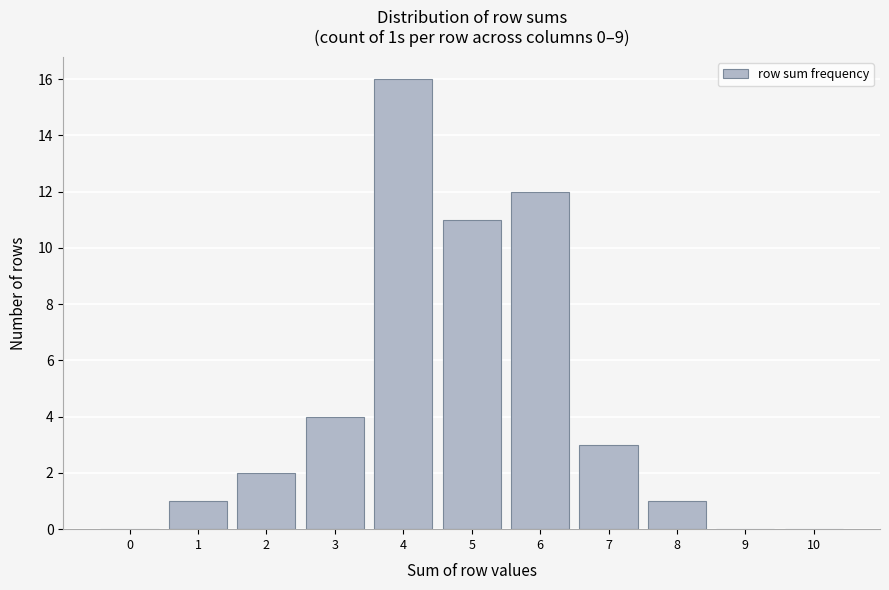

Reading left to right, what are all the values shown in this chart?

0=0	1=1	2=2	3=4	4=16	5=11	6=12	7=3	8=1	9=0	10=0